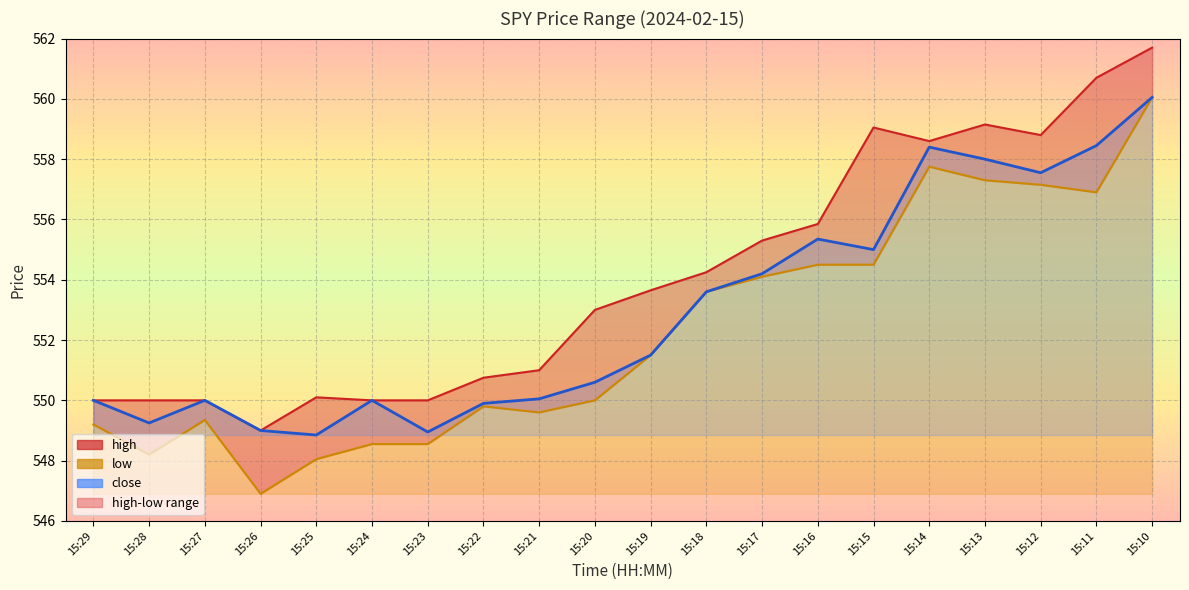

What is the value of the close point at the 4th from the left?

549.0